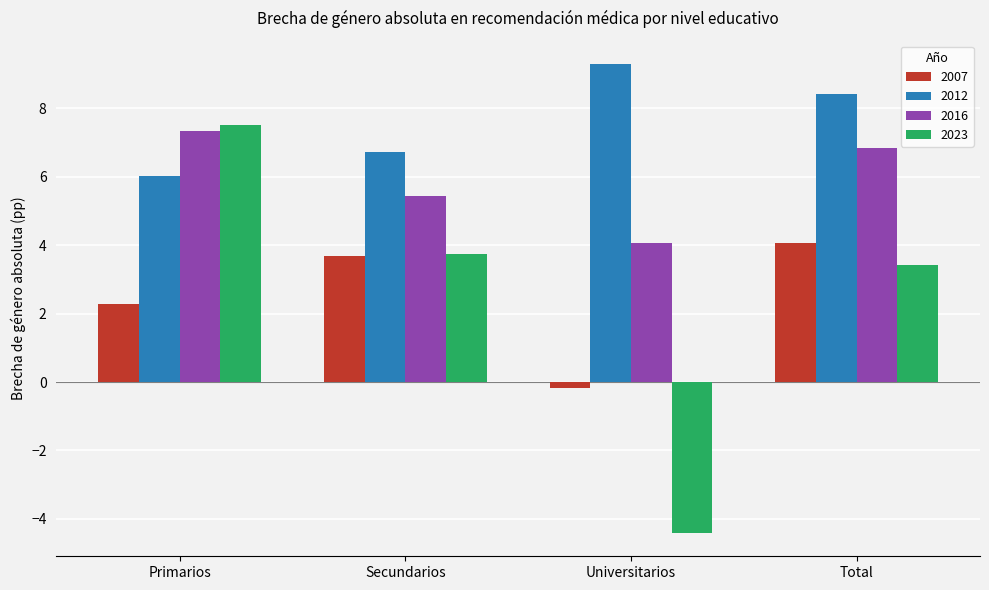

What is the total value across all series at Universitarios?

8.8